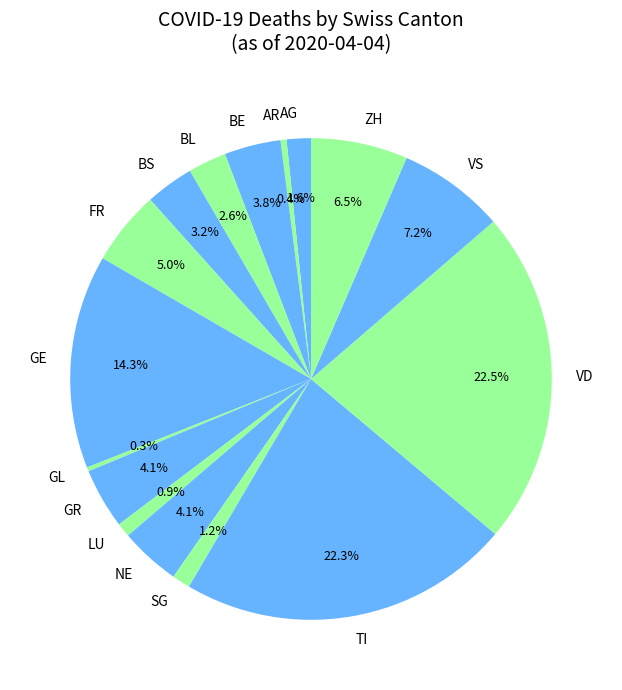

To the nearest percent, what portion does AG represent?

2%